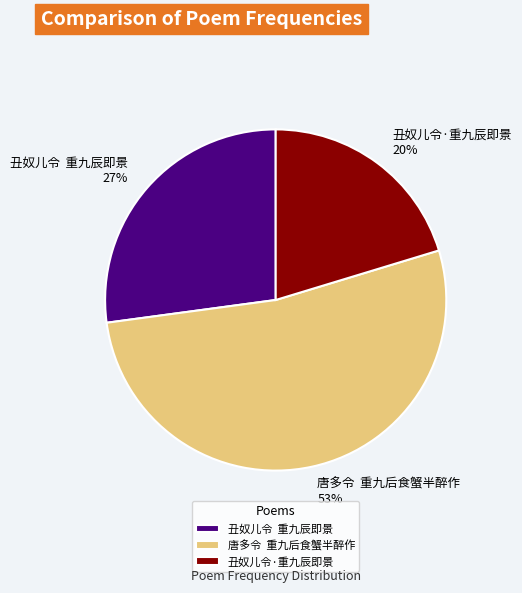

True or false: 丑奴儿令·重九辰即景 accounts for 20% of the total.

True